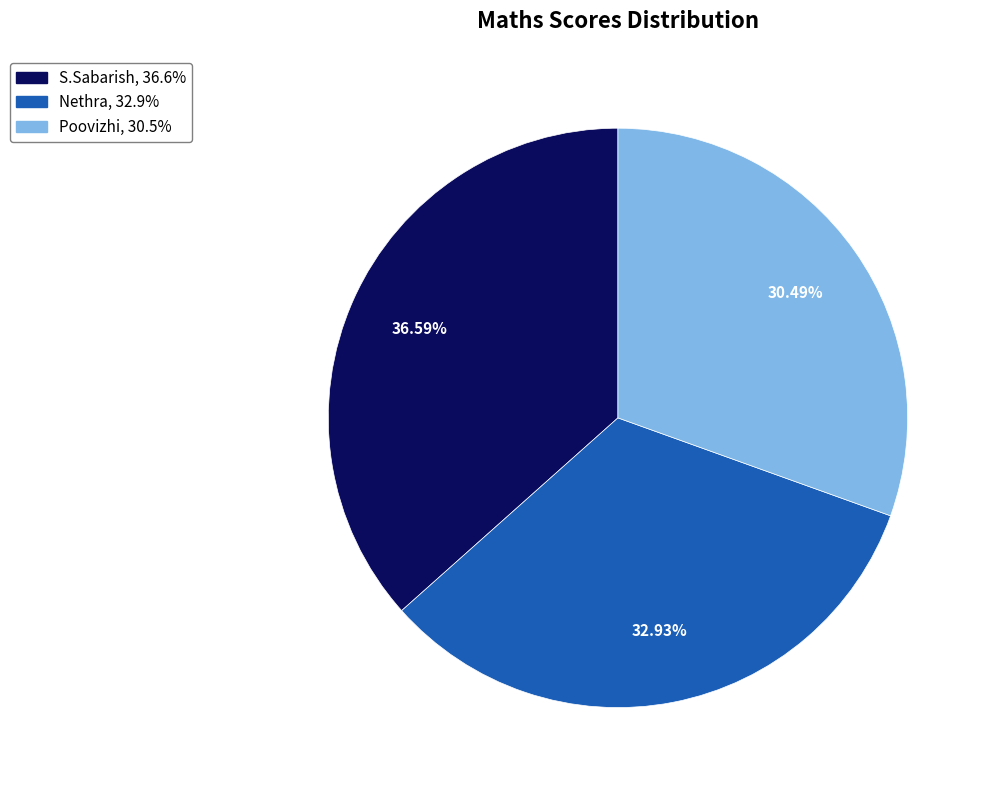

To the nearest percent, what portion does Nethra represent?

33%